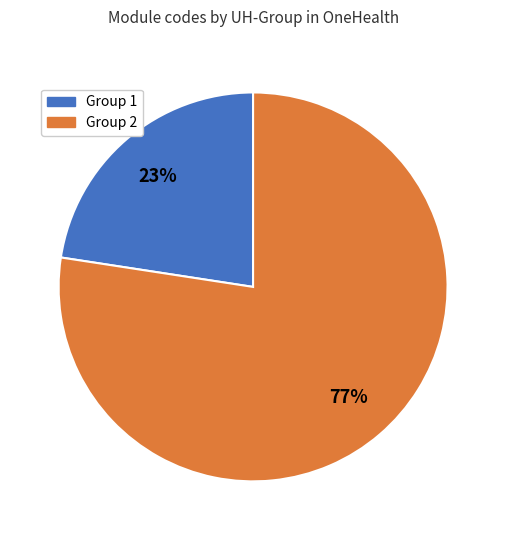

To the nearest percent, what portion does Group 1 represent?

23%